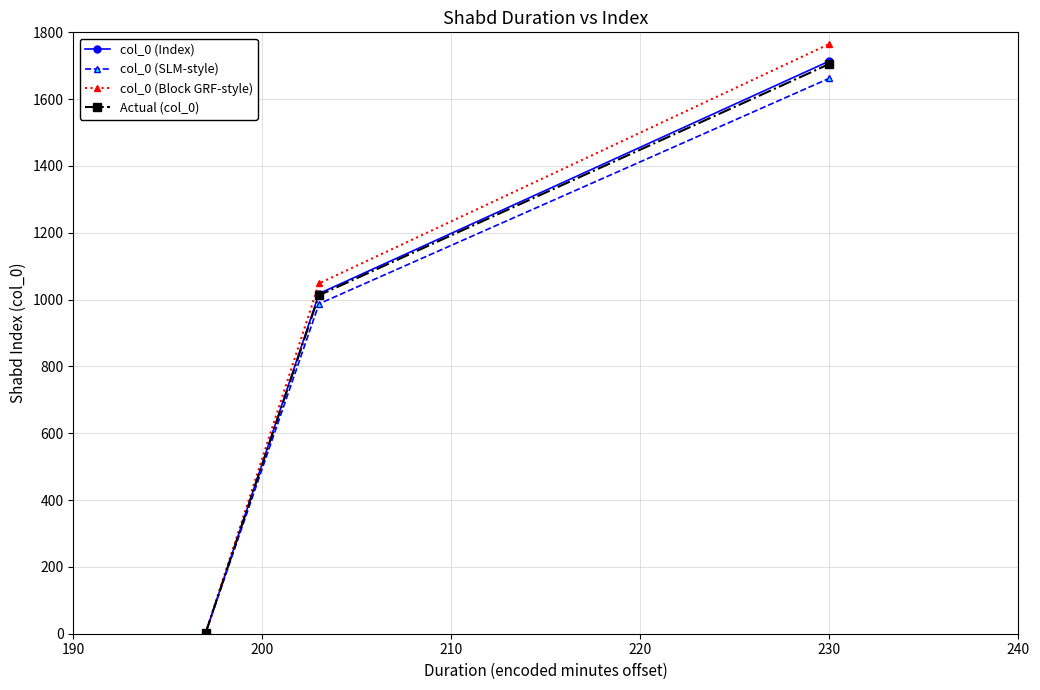

What is the lowest value of the col_0 (Block GRF-style) series?

2.1